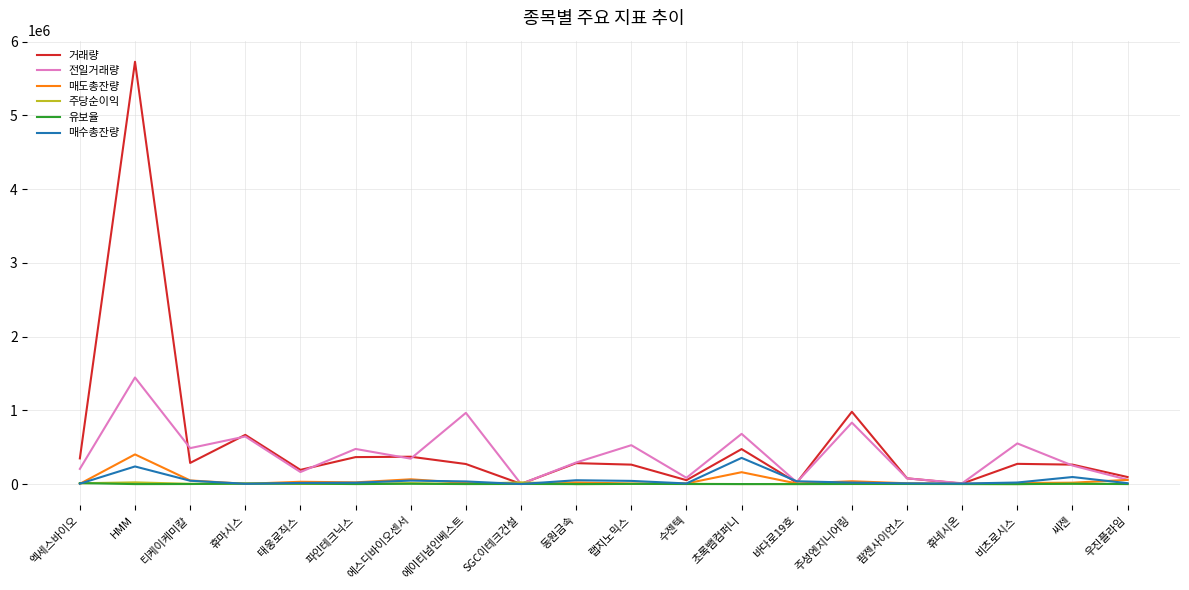

In 유보율, how many points are lower than both neighbors (excluding endpoints)?

6